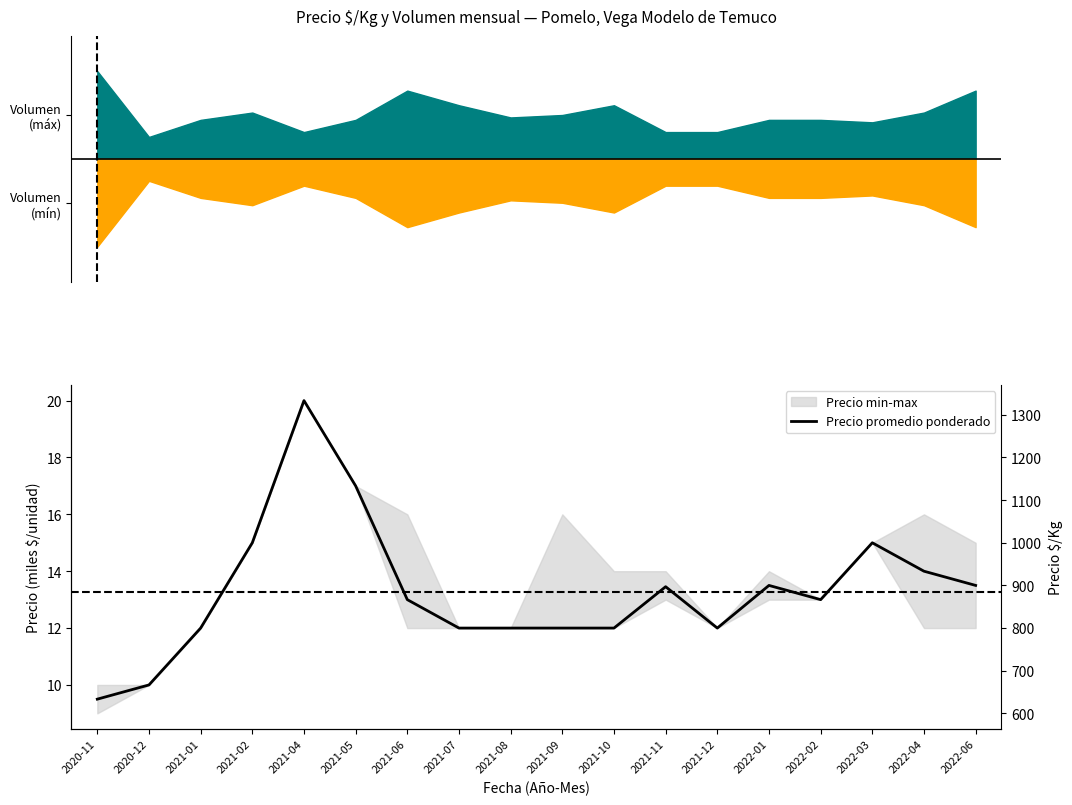

Does the chart display data point markers on the line(s)?

No